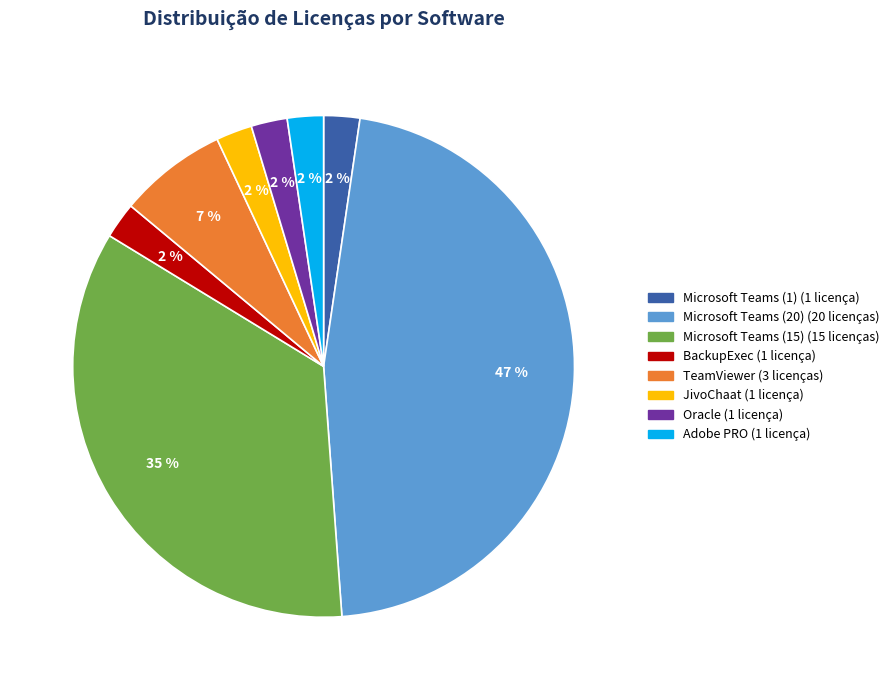

To the nearest percent, what percentage of the pie is Adobe PRO?

2%